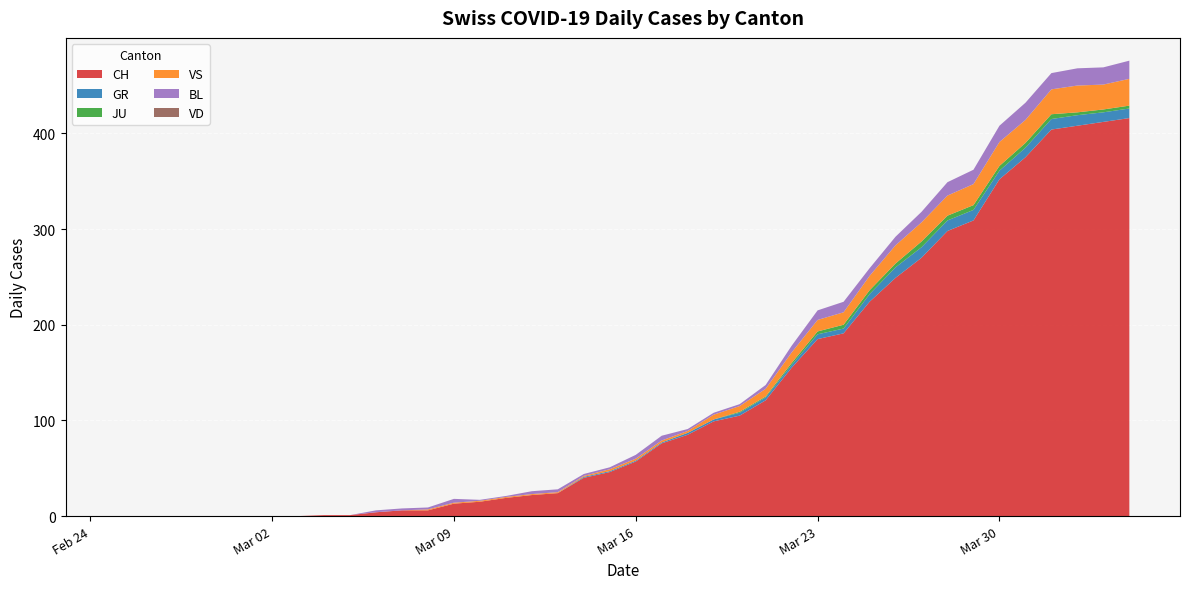

Reading left to right, extract all data points from this chart.

CH: 2020-02-25=0	2020-02-26=0	2020-02-27=0	2020-02-28=0	2020-02-29=0	2020-03-01=0	2020-03-02=0	2020-03-03=0	2020-03-04=1	2020-03-05=1	2020-03-06=4	2020-03-07=6	2020-03-08=6	2020-03-09=13	2020-03-10=15	2020-03-11=19	2020-03-12=22	2020-03-13=24	2020-03-14=40	2020-03-15=46	2020-03-16=57	2020-03-17=76	2020-03-18=85	2020-03-19=99	2020-03-20=105	2020-03-21=121	2020-03-22=155	2020-03-23=185	2020-03-24=191	2020-03-25=224	2020-03-26=249	2020-03-27=270	2020-03-28=298	2020-03-29=309	2020-03-30=352	2020-03-31=375	2020-04-01=404	2020-04-02=408	2020-04-03=412	2020-04-04=416
GR: 2020-02-25=0	2020-02-26=0	2020-02-27=0	2020-02-28=0	2020-02-29=0	2020-03-01=0	2020-03-02=0	2020-03-03=0	2020-03-04=0	2020-03-05=0	2020-03-06=0	2020-03-07=0	2020-03-08=0	2020-03-09=0	2020-03-10=0	2020-03-11=0	2020-03-12=0	2020-03-13=0	2020-03-14=1	2020-03-15=1	2020-03-16=1	2020-03-17=1	2020-03-18=2	2020-03-19=2	2020-03-20=3	2020-03-21=3	2020-03-22=3	2020-03-23=5	2020-03-24=5	2020-03-25=8	2020-03-26=11	2020-03-27=11	2020-03-28=11	2020-03-29=11	2020-03-30=9	2020-03-31=10	2020-04-01=11	2020-04-02=11	2020-04-03=10	2020-04-04=10
JU: 2020-02-25=0	2020-02-26=0	2020-02-27=0	2020-02-28=0	2020-02-29=0	2020-03-01=0	2020-03-02=0	2020-03-03=0	2020-03-04=0	2020-03-05=0	2020-03-06=0	2020-03-07=0	2020-03-08=0	2020-03-09=0	2020-03-10=0	2020-03-11=0	2020-03-12=0	2020-03-13=0	2020-03-14=0	2020-03-15=0	2020-03-16=0	2020-03-17=0	2020-03-18=0	2020-03-19=0	2020-03-20=1	2020-03-21=1	2020-03-22=2	2020-03-23=3	2020-03-24=4	2020-03-25=4	2020-03-26=4	2020-03-27=6	2020-03-28=5	2020-03-29=5	2020-03-30=5	2020-03-31=5	2020-04-01=5	2020-04-02=3	2020-04-03=3	2020-04-04=3
VS: 2020-02-25=0	2020-02-26=0	2020-02-27=0	2020-02-28=0	2020-02-29=0	2020-03-01=0	2020-03-02=0	2020-03-03=0	2020-03-04=0	2020-03-05=0	2020-03-06=0	2020-03-07=0	2020-03-08=1	2020-03-09=1	2020-03-10=1	2020-03-11=1	2020-03-12=1	2020-03-13=1	2020-03-14=1	2020-03-15=2	2020-03-16=2	2020-03-17=2	2020-03-18=2	2020-03-19=5	2020-03-20=6	2020-03-21=8	2020-03-22=11	2020-03-23=12	2020-03-24=13	2020-03-25=15	2020-03-26=19	2020-03-27=20	2020-03-28=21	2020-03-29=22	2020-03-30=25	2020-03-31=24	2020-04-01=26	2020-04-02=28	2020-04-03=26	2020-04-04=28
BL: 2020-02-25=0	2020-02-26=0	2020-02-27=0	2020-02-28=0	2020-02-29=0	2020-03-01=0	2020-03-02=0	2020-03-03=0	2020-03-04=0	2020-03-05=0	2020-03-06=2	2020-03-07=2	2020-03-08=2	2020-03-09=4	2020-03-10=1	2020-03-11=1	2020-03-12=3	2020-03-13=3	2020-03-14=2	2020-03-15=2	2020-03-16=4	2020-03-17=5	2020-03-18=2	2020-03-19=2	2020-03-20=2	2020-03-21=4	2020-03-22=7	2020-03-23=10	2020-03-24=11	2020-03-25=8	2020-03-26=9	2020-03-27=11	2020-03-28=14	2020-03-29=15	2020-03-30=17	2020-03-31=18	2020-04-01=17	2020-04-02=18	2020-04-03=18	2020-04-04=19
VD: 2020-02-25=0	2020-02-26=0	2020-02-27=0	2020-02-28=0	2020-02-29=0	2020-03-01=0	2020-03-02=0	2020-03-03=0	2020-03-04=0	2020-03-05=0	2020-03-06=0	2020-03-07=0	2020-03-08=0	2020-03-09=0	2020-03-10=0	2020-03-11=0	2020-03-12=0	2020-03-13=0	2020-03-14=0	2020-03-15=0	2020-03-16=0	2020-03-17=0	2020-03-18=0	2020-03-19=0	2020-03-20=0	2020-03-21=0	2020-03-22=0	2020-03-23=0	2020-03-24=0	2020-03-25=0	2020-03-26=0	2020-03-27=0	2020-03-28=0	2020-03-29=0	2020-03-30=0	2020-03-31=0	2020-04-01=0	2020-04-02=0	2020-04-03=0	2020-04-04=0